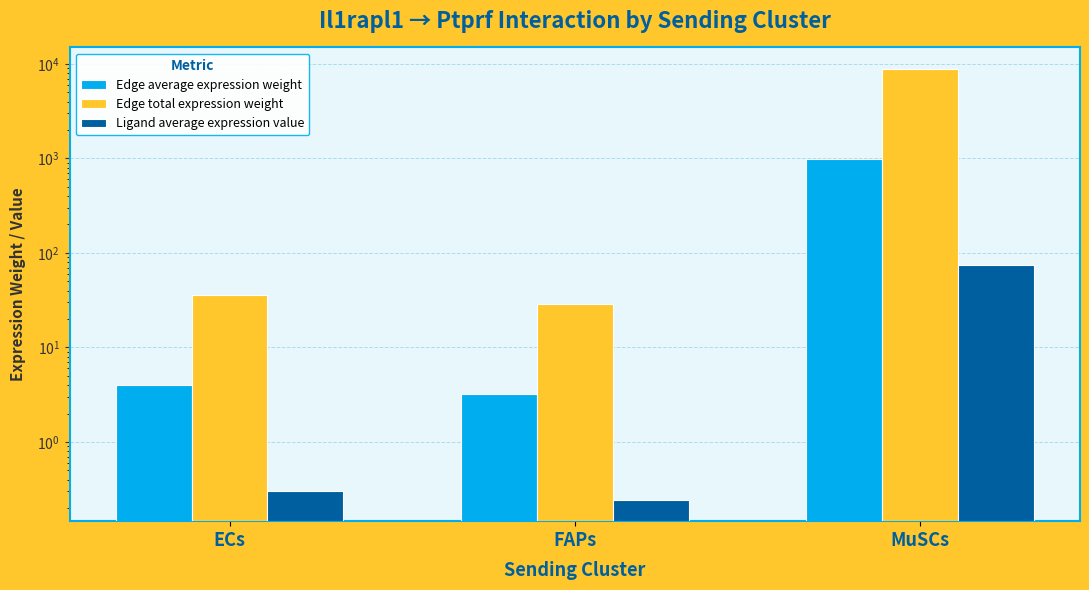

What are all the series names shown in the legend?

Edge average expression weight, Edge total expression weight, Ligand average expression value